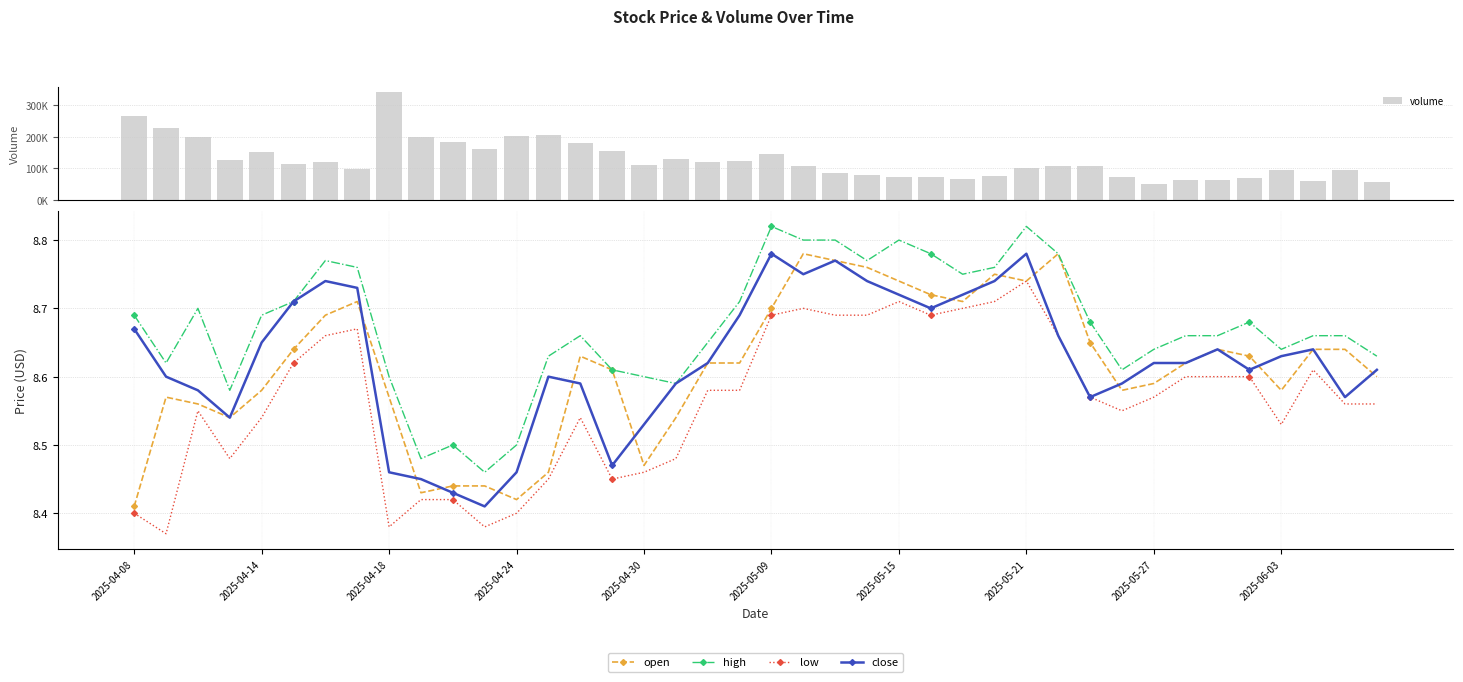

Reading left to right, list all the values displayed in this chart.

volume: 266363.0	228666.0	198374.0	127020.0	151540.0	113636.0	119118.0	96251.0	340619.0	198784.0	184158.0	159773.0	201439.0	206678.0	179905.0	155051.0	110638.0	130273.0	119598.0	122044.0	144926.0	106639.0	83753.0	79453.0	73075.0	72360.0	65068.0	76531.0	102236.0	107796.0	108522.0	73701.0	51280.0	63016.0	63728.0	69725.0	93020.0	59195.0	95617.0	55776.0
open: 8.4	8.6	8.6	8.5	8.6	8.6	8.7	8.7	8.6	8.4	8.4	8.4	8.4	8.5	8.6	8.6	8.5	8.5	8.6	8.6	8.7	8.8	8.8	8.8	8.7	8.7	8.7	8.8	8.7	8.8	8.7	8.6	8.6	8.6	8.6	8.6	8.6	8.6	8.6	8.6
high: 8.7	8.6	8.7	8.6	8.7	8.7	8.8	8.8	8.6	8.5	8.5	8.5	8.5	8.6	8.7	8.6	8.6	8.6	8.7	8.7	8.8	8.8	8.8	8.8	8.8	8.8	8.8	8.8	8.8	8.8	8.7	8.6	8.6	8.7	8.7	8.7	8.6	8.7	8.7	8.6
low: 8.4	8.4	8.6	8.5	8.5	8.6	8.7	8.7	8.4	8.4	8.4	8.4	8.4	8.4	8.5	8.4	8.5	8.5	8.6	8.6	8.7	8.7	8.7	8.7	8.7	8.7	8.7	8.7	8.7	8.7	8.6	8.6	8.6	8.6	8.6	8.6	8.5	8.6	8.6	8.6
close: 8.7	8.6	8.6	8.5	8.7	8.7	8.7	8.7	8.5	8.4	8.4	8.4	8.5	8.6	8.6	8.5	8.5	8.6	8.6	8.7	8.8	8.8	8.8	8.7	8.7	8.7	8.7	8.7	8.8	8.7	8.6	8.6	8.6	8.6	8.6	8.6	8.6	8.6	8.6	8.6